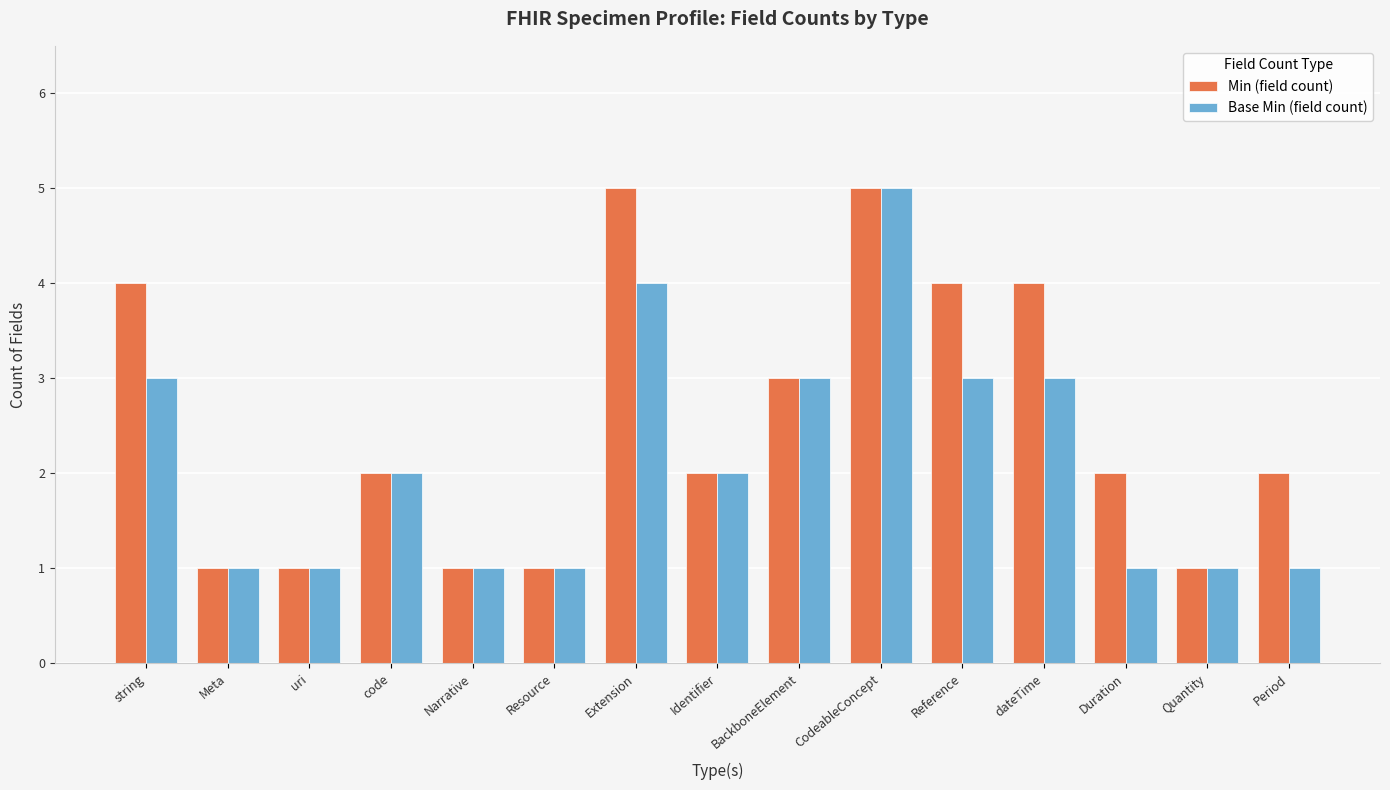

Reading left to right, what are all the values shown in this chart?

Min (field count): string=4	Meta=1	uri=1	code=2	Narrative=1	Resource=1	Extension=5	Identifier=2	BackboneElement=3	CodeableConcept=5	Reference=4	dateTime=4	Duration=2	Quantity=1	Period=2
Base Min (field count): string=3	Meta=1	uri=1	code=2	Narrative=1	Resource=1	Extension=4	Identifier=2	BackboneElement=3	CodeableConcept=5	Reference=3	dateTime=3	Duration=1	Quantity=1	Period=1